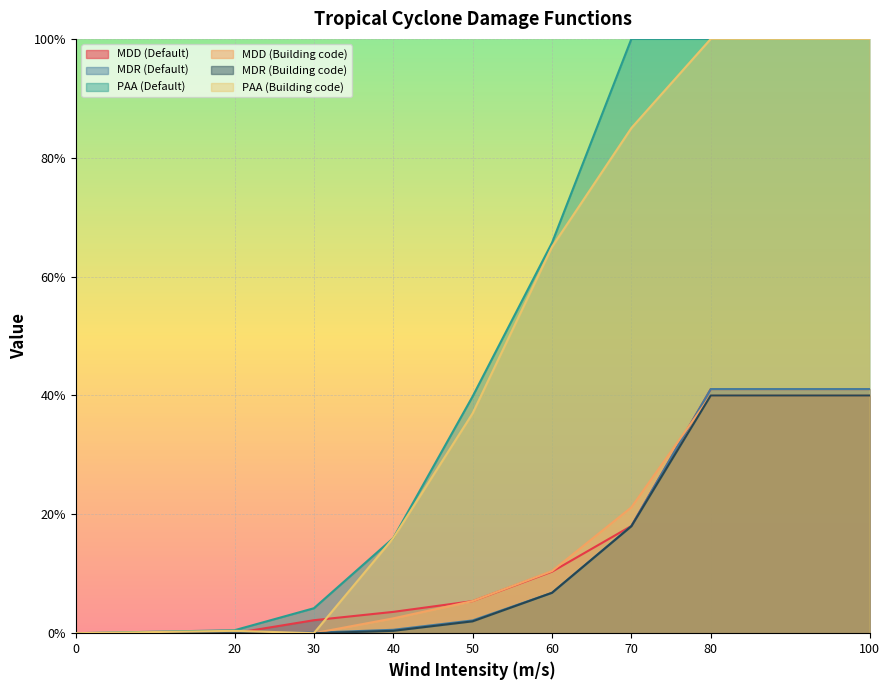

Read the MDR (Default) value at 70.

0.2